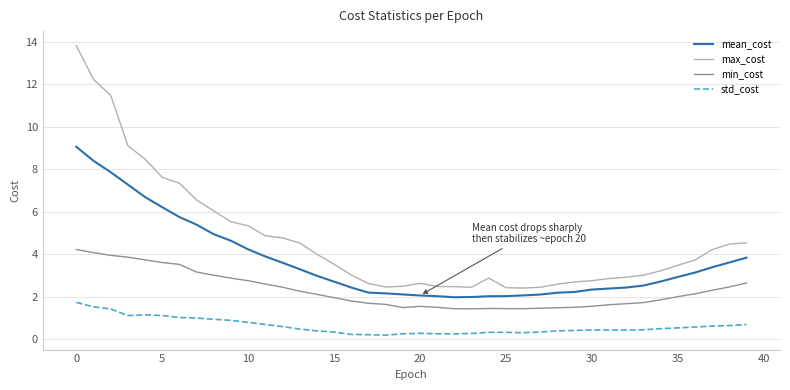

Which series has the widest spread of values?

max_cost